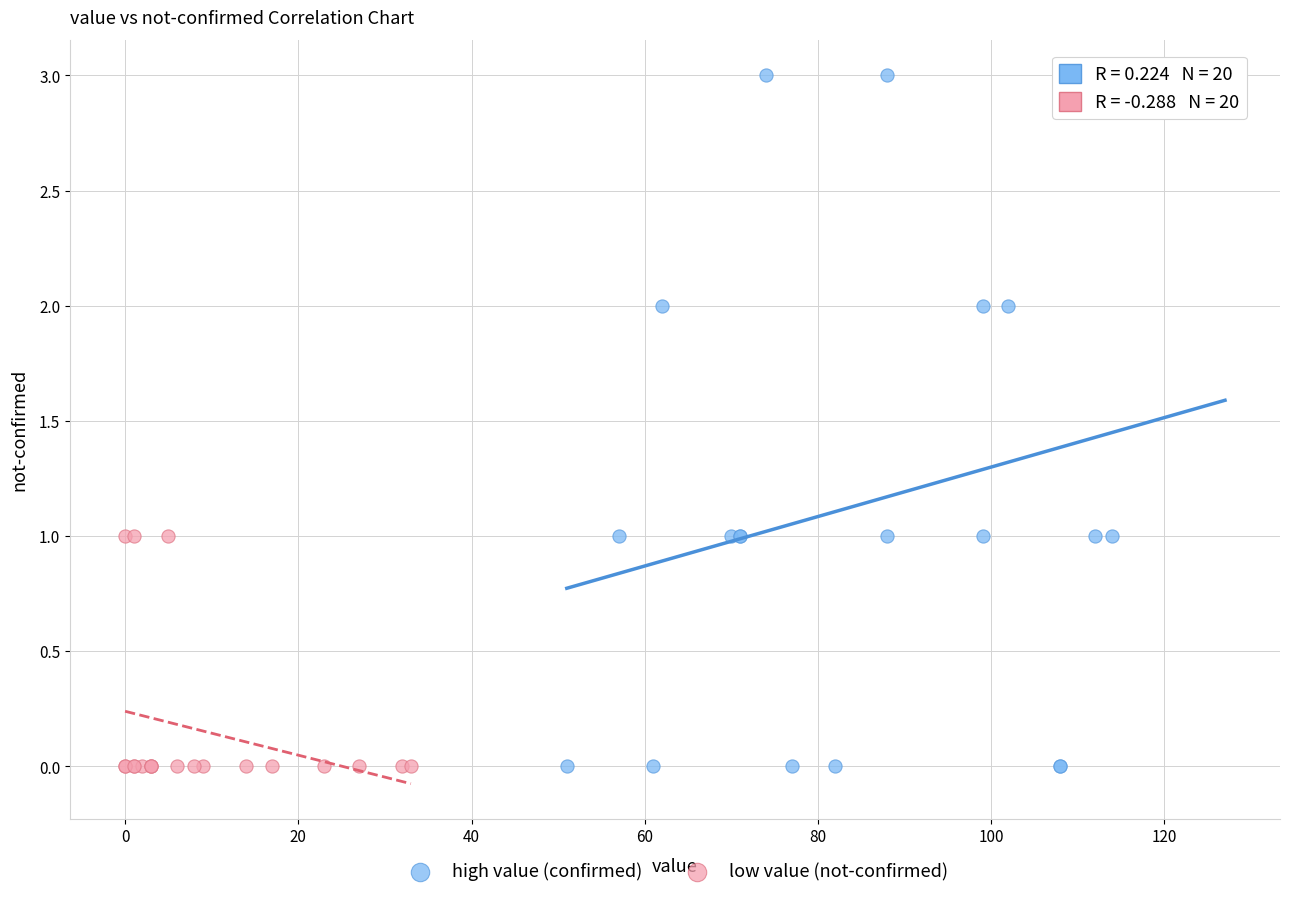

Which series has the largest Y range (max minus min)?

high value (confirmed)